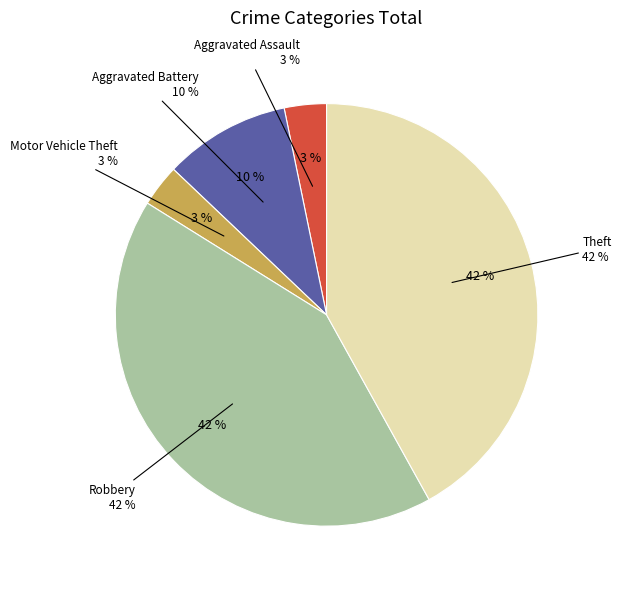

Between Theft and Motor Vehicle Theft, which is larger?

Theft